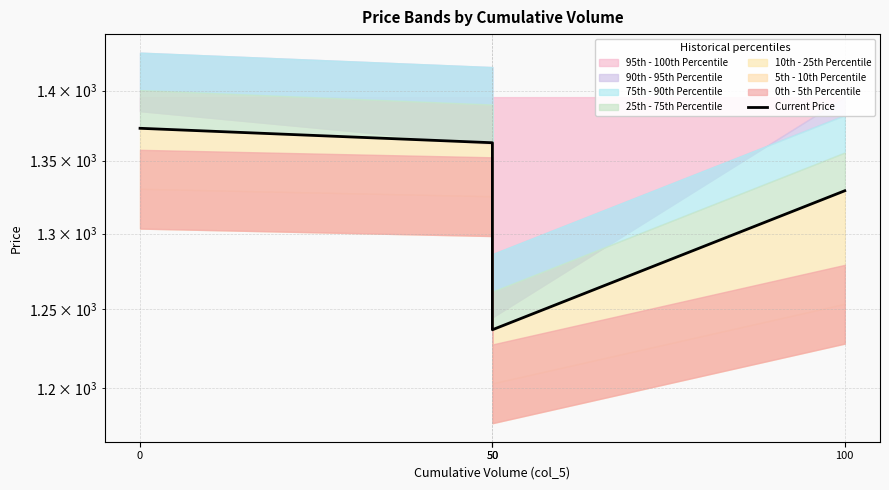

Which has a higher value, 50 or 50?

50